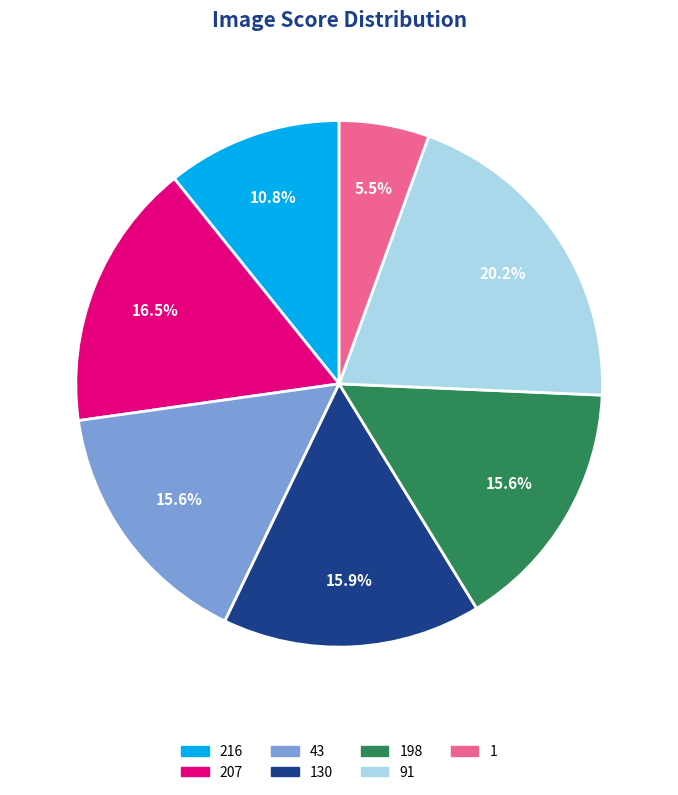

Is there a majority slice in this chart?

No